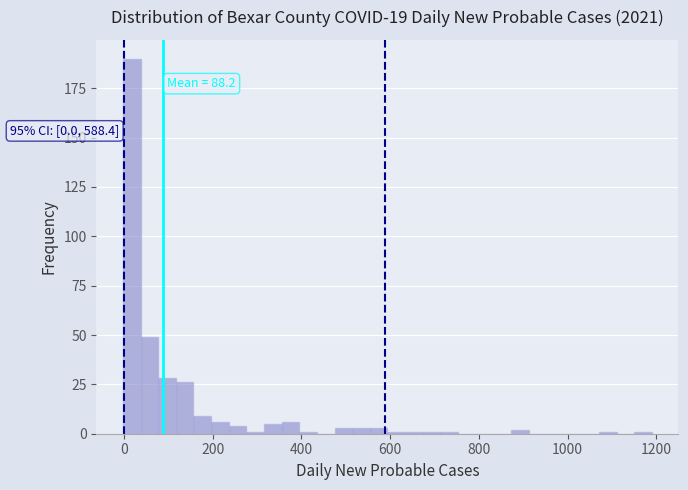

Around what value on the x-axis is the tallest bar? Give the approximate position of its centre, as read against the axis.

20